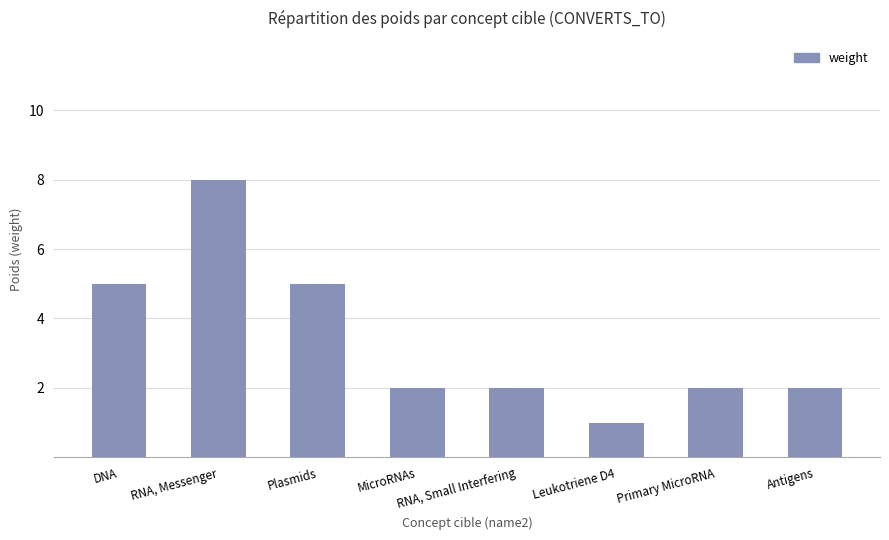

What is the label of the 7th bar from the right?

RNA, Messenger